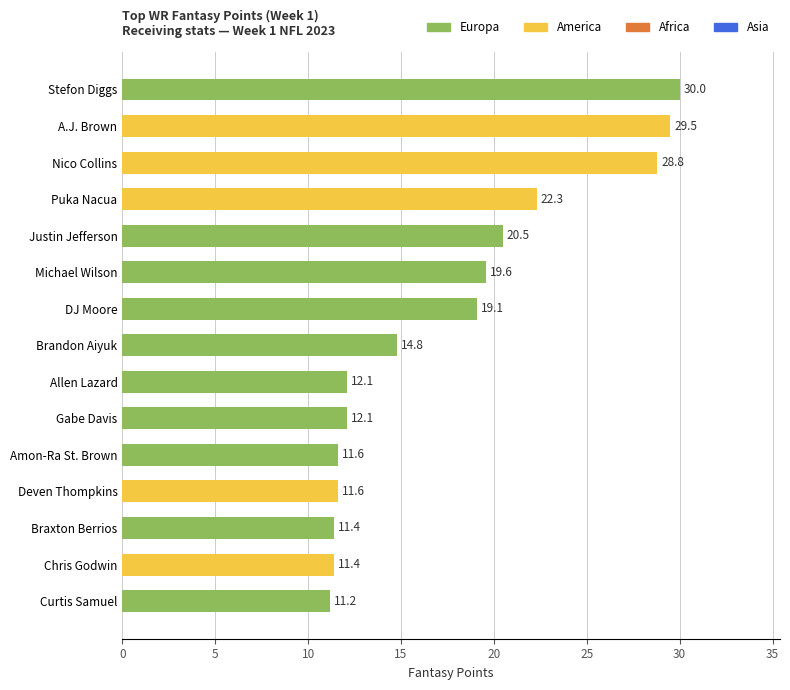

What is the greatest value displayed?

30.0